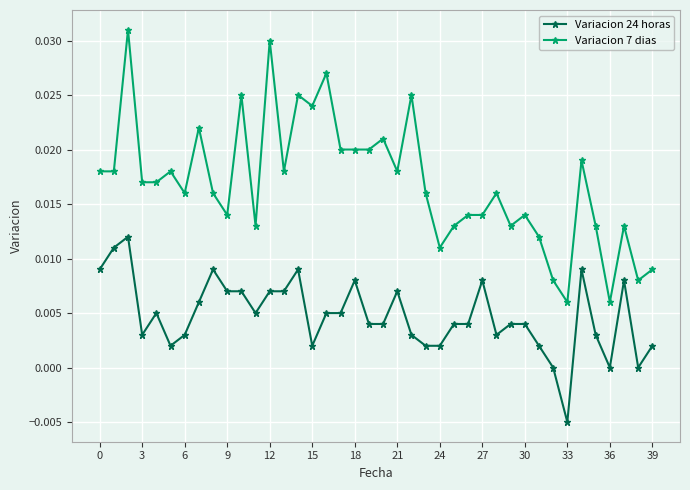

Which series has the largest range (max minus min)?

Variacion 7 dias